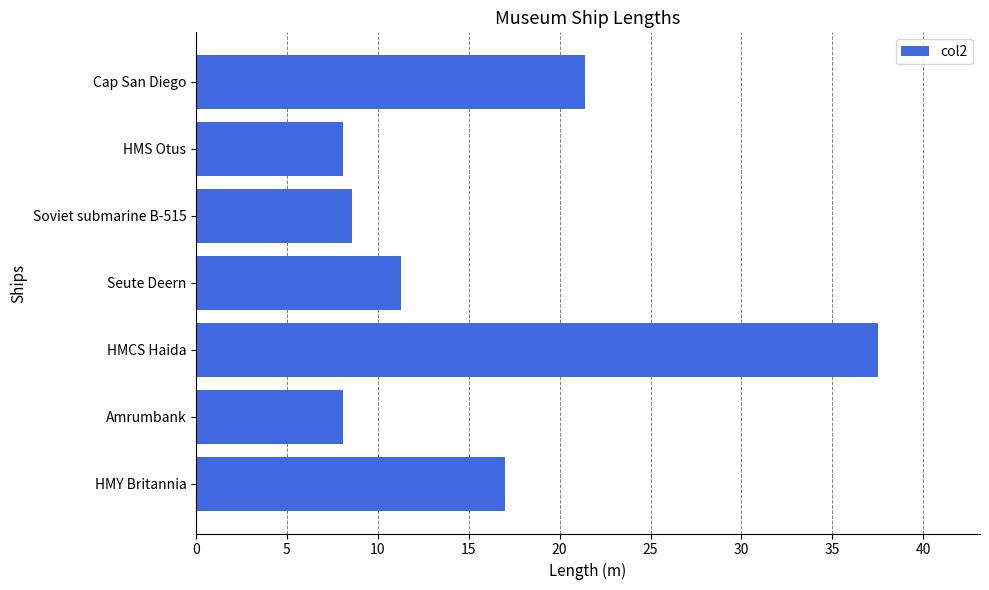

What is the greatest value displayed?

37.5